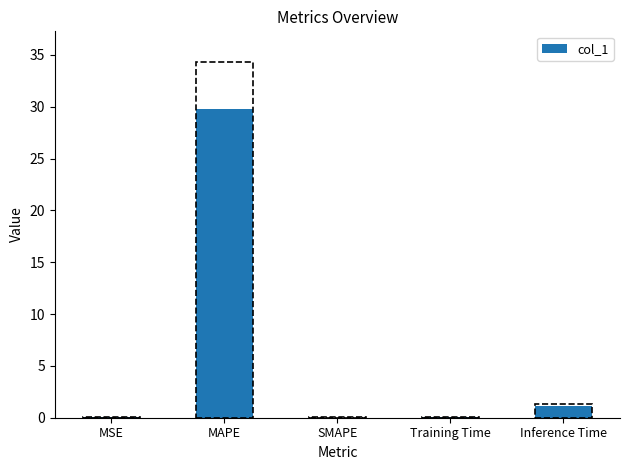

What is the sum of the values at MAPE and SMAPE?

29.8